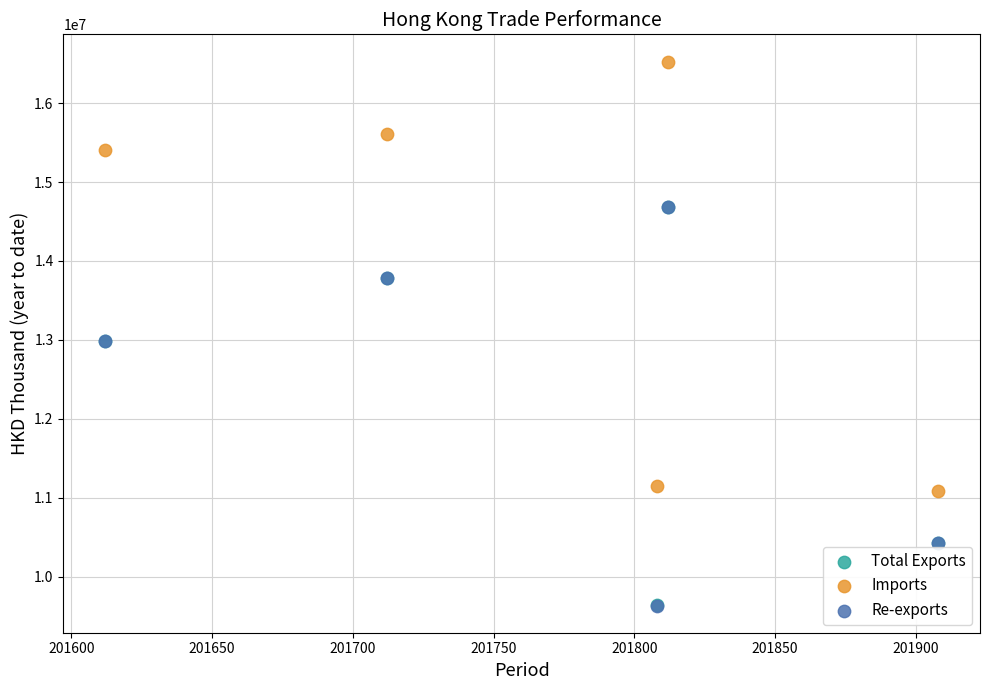

What are all the series names shown in the legend?

Total Exports, Imports, Re-exports